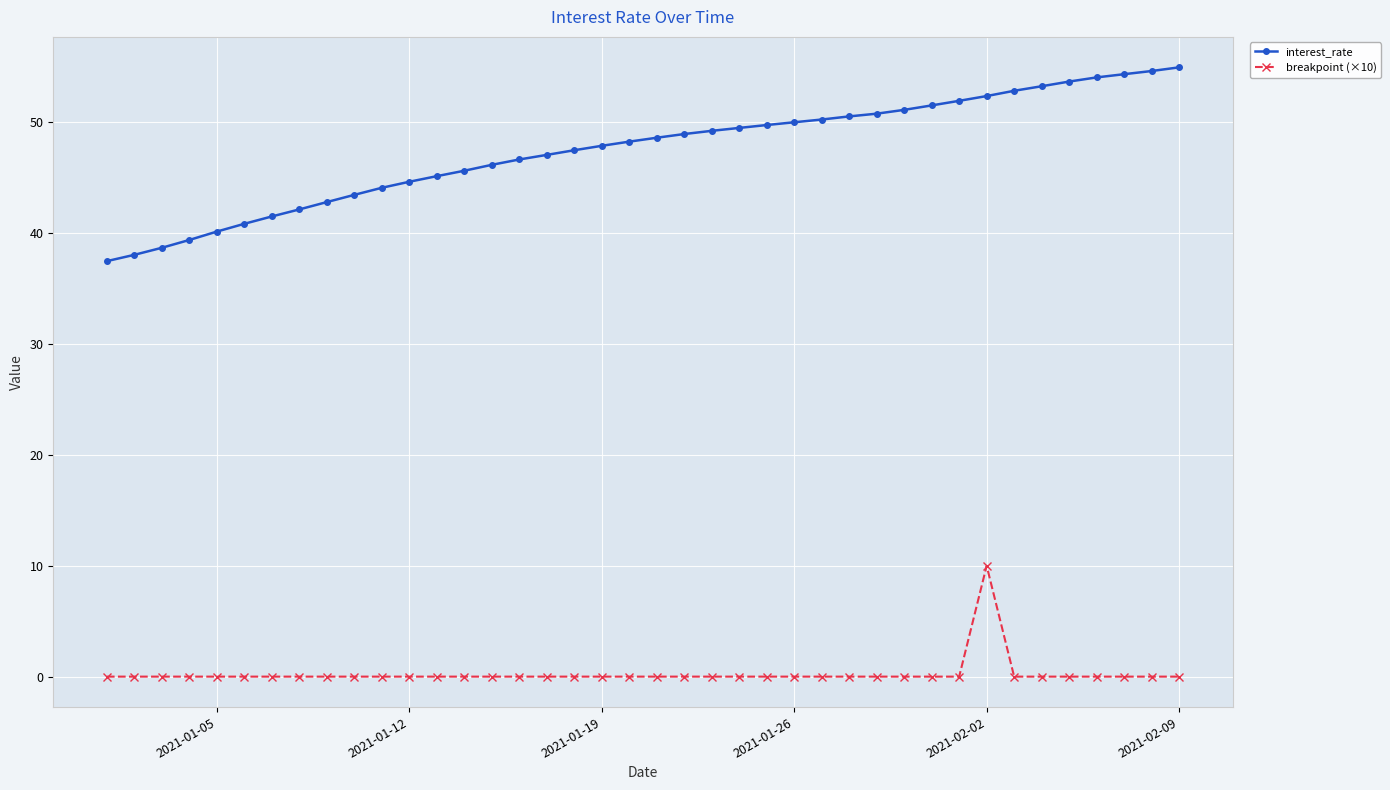

List the series in order of their overall mean, lowest first.

breakpoint (×10), interest_rate